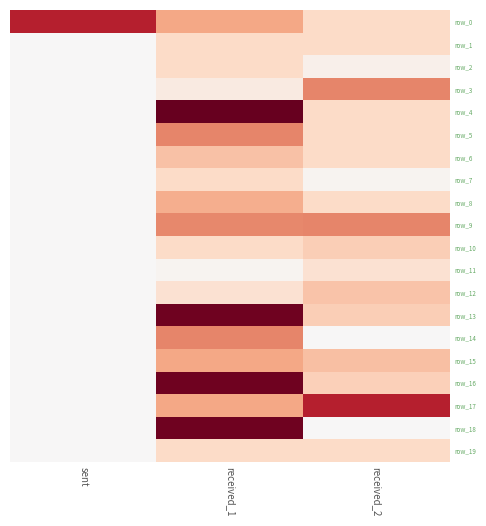

Which series changed the most between received_1 and received_2?

row_18